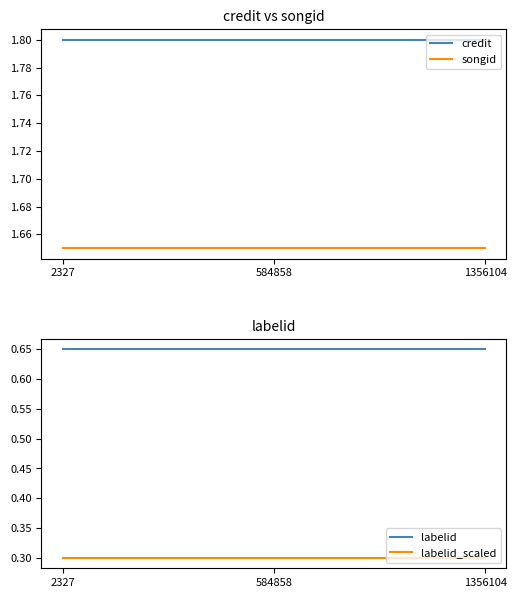

Between 2327 and 1356104, which series saw the biggest shift?

credit